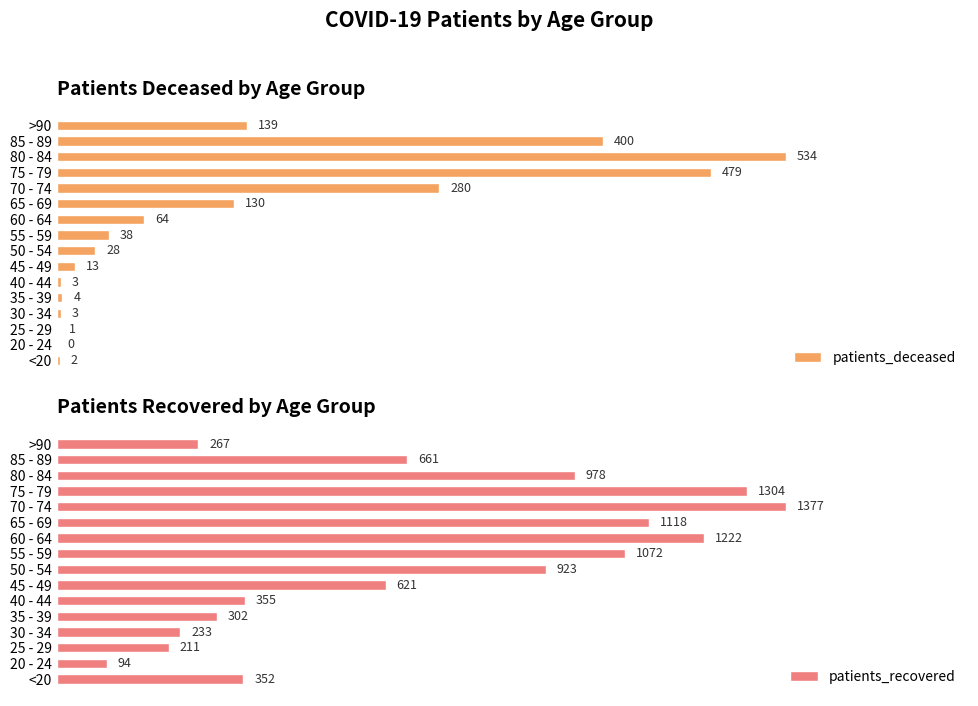

List the series in order of their peak value, highest first.

patients_recovered, patients_deceased